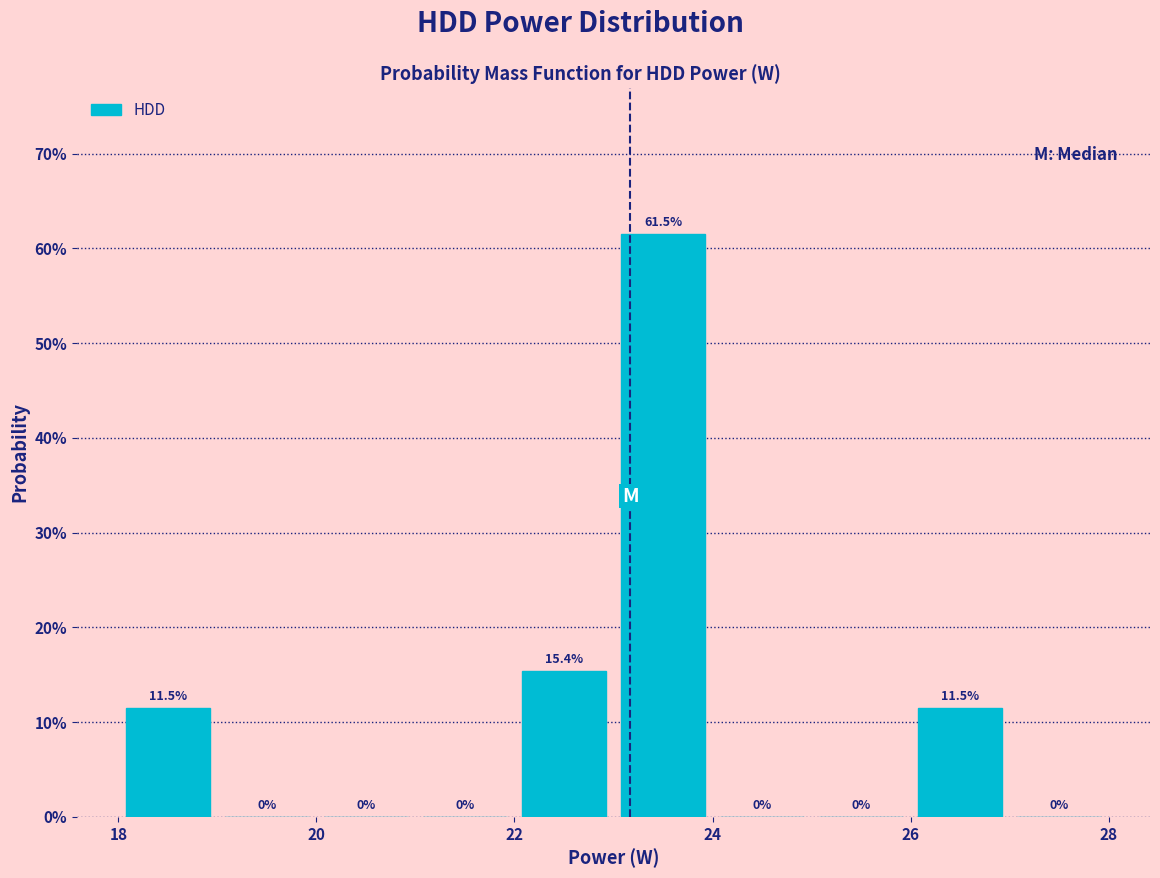

Reading left to right, list every bar in this chart as the range it spans on the x-axis followed by its height.

18 to 19: 11.5
19 to 20: 0.0
20 to 21: 0.0
21 to 22: 0.0
22 to 23: 15.4
23 to 24: 61.5
24 to 25: 0.0
25 to 26: 0.0
26 to 27: 11.5
27 to 28: 0.0